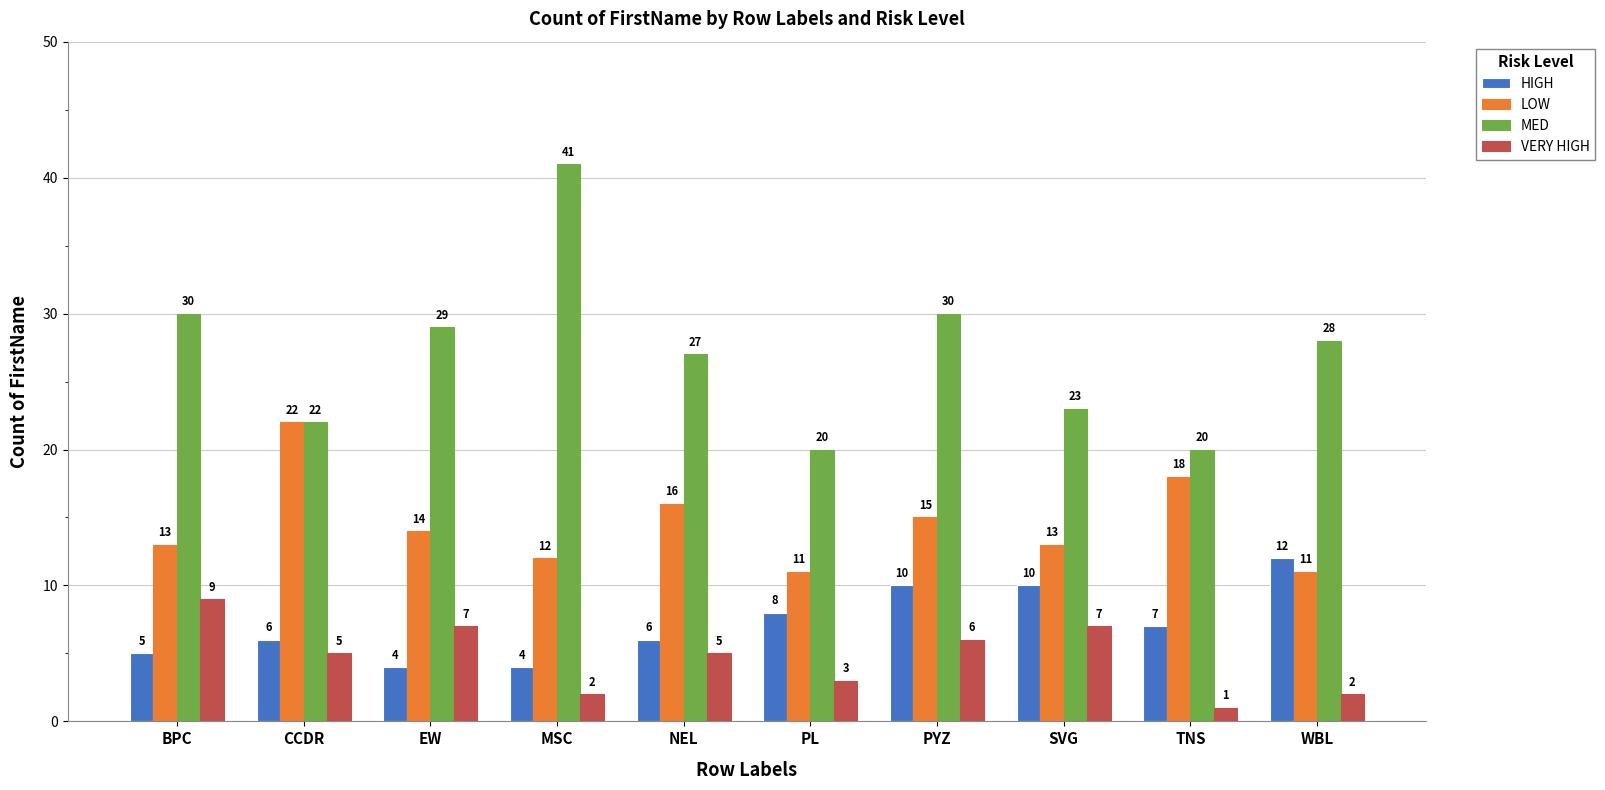

What is the approximate value of HIGH at SVG?

10